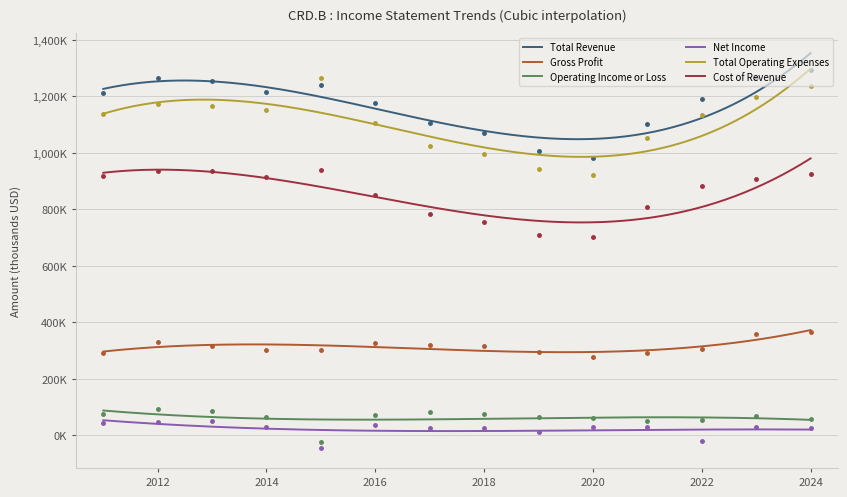

In Net Income, how many points are higher than both neighbors (excluding endpoints)?

4